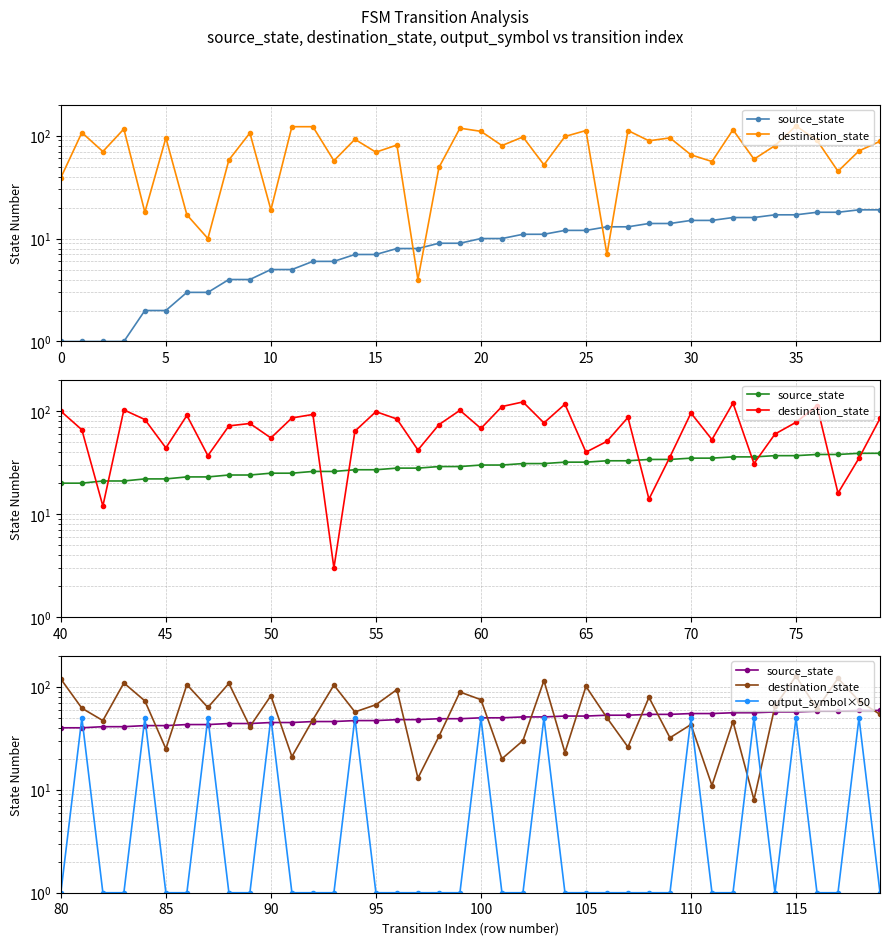

Is the value of source_state at 10 greater than the value of destination_state at 19?

No